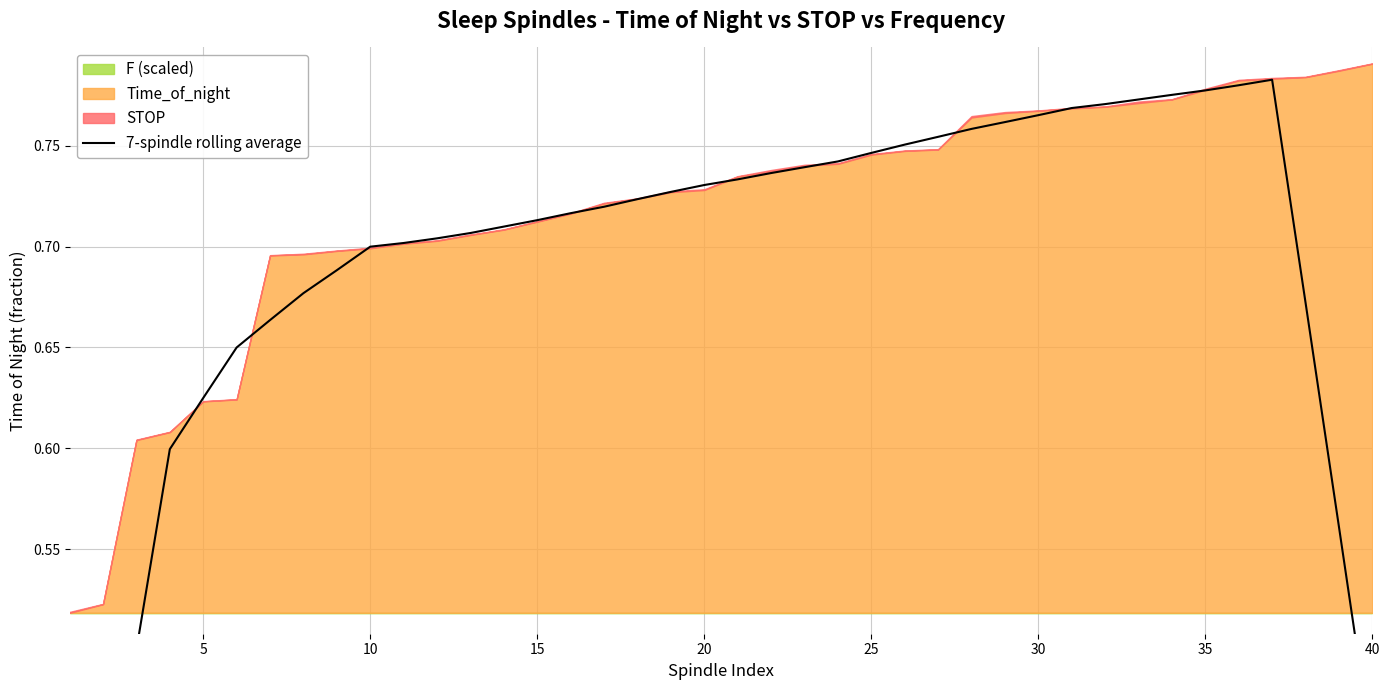

What is the value of the 25th point from the left?

0.7